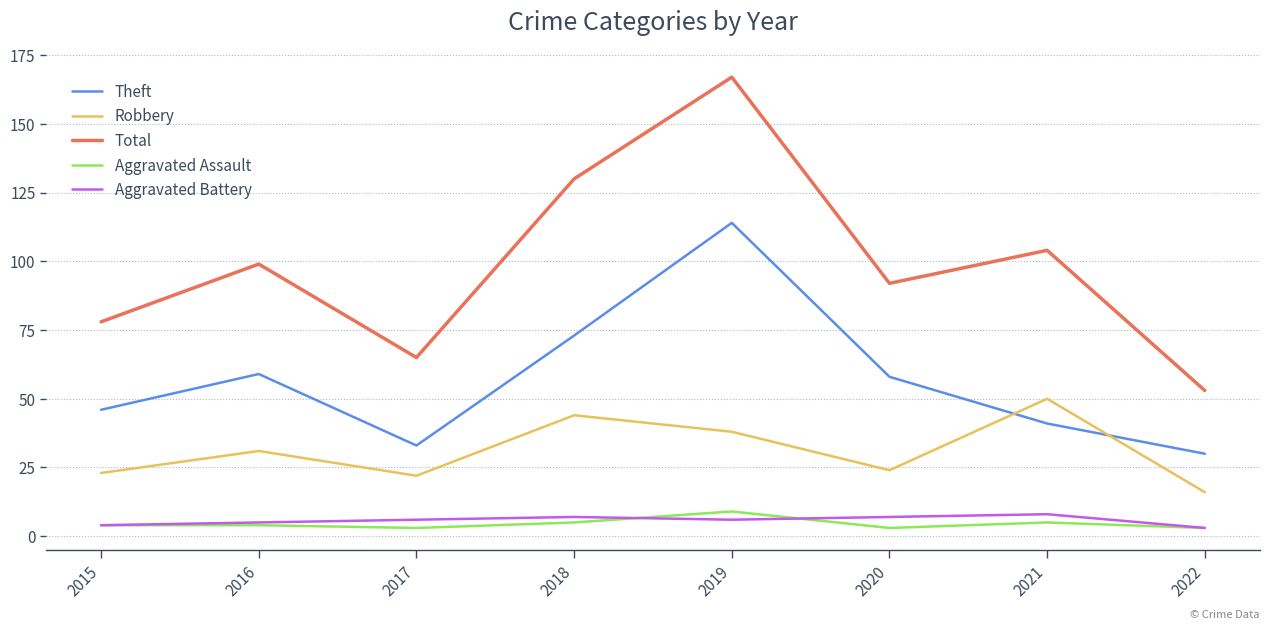

The value of Aggravated Assault at 2018 is 5. True or false?

True